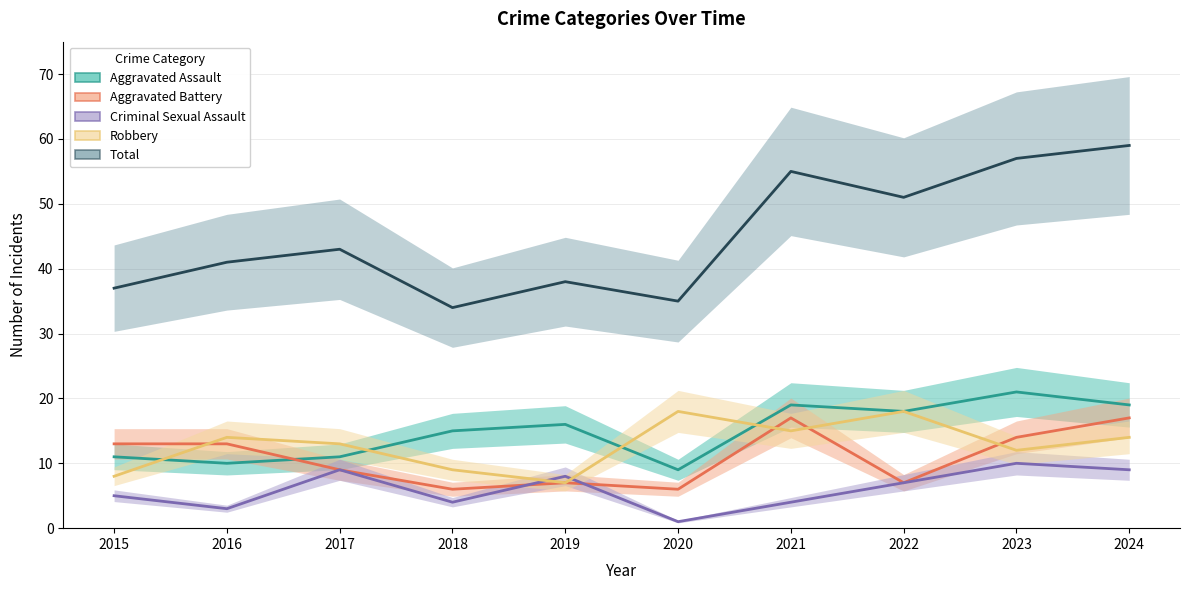

Reading right to left, what are all the values shown in this chart?

Aggravated Assault: 19	21	18	19	9	16	15	11	10	11
Aggravated Battery: 17	14	7	17	6	7	6	9	13	13
Criminal Sexual Assault: 9	10	7	4	1	8	4	9	3	5
Robbery: 14	12	18	15	18	7	9	13	14	8
Total: 59	57	51	55	35	38	34	43	41	37